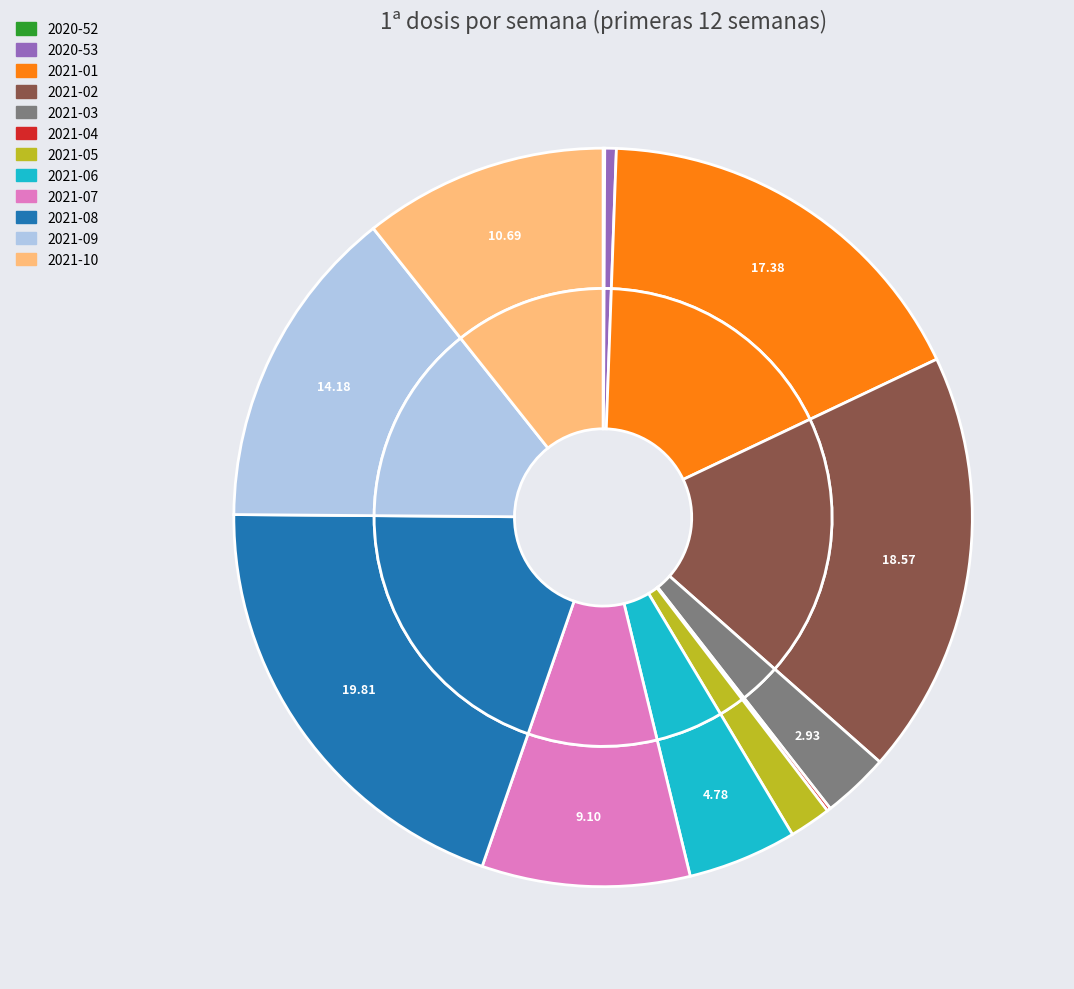

Is it true that 2021-06 is 1% of the pie?

False